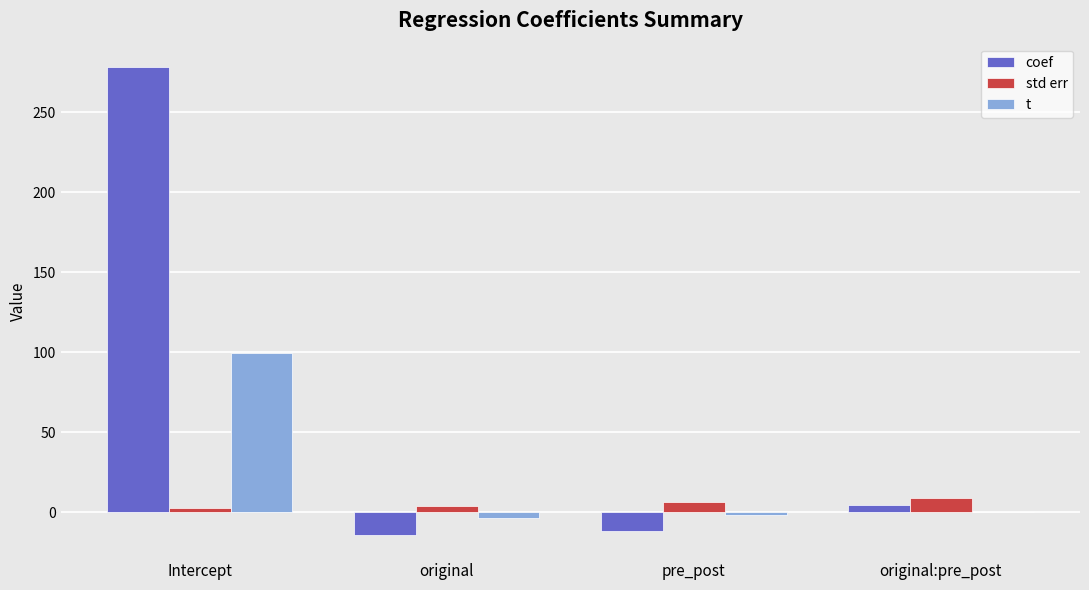

At which category does the chart reach its peak across all series?

Intercept